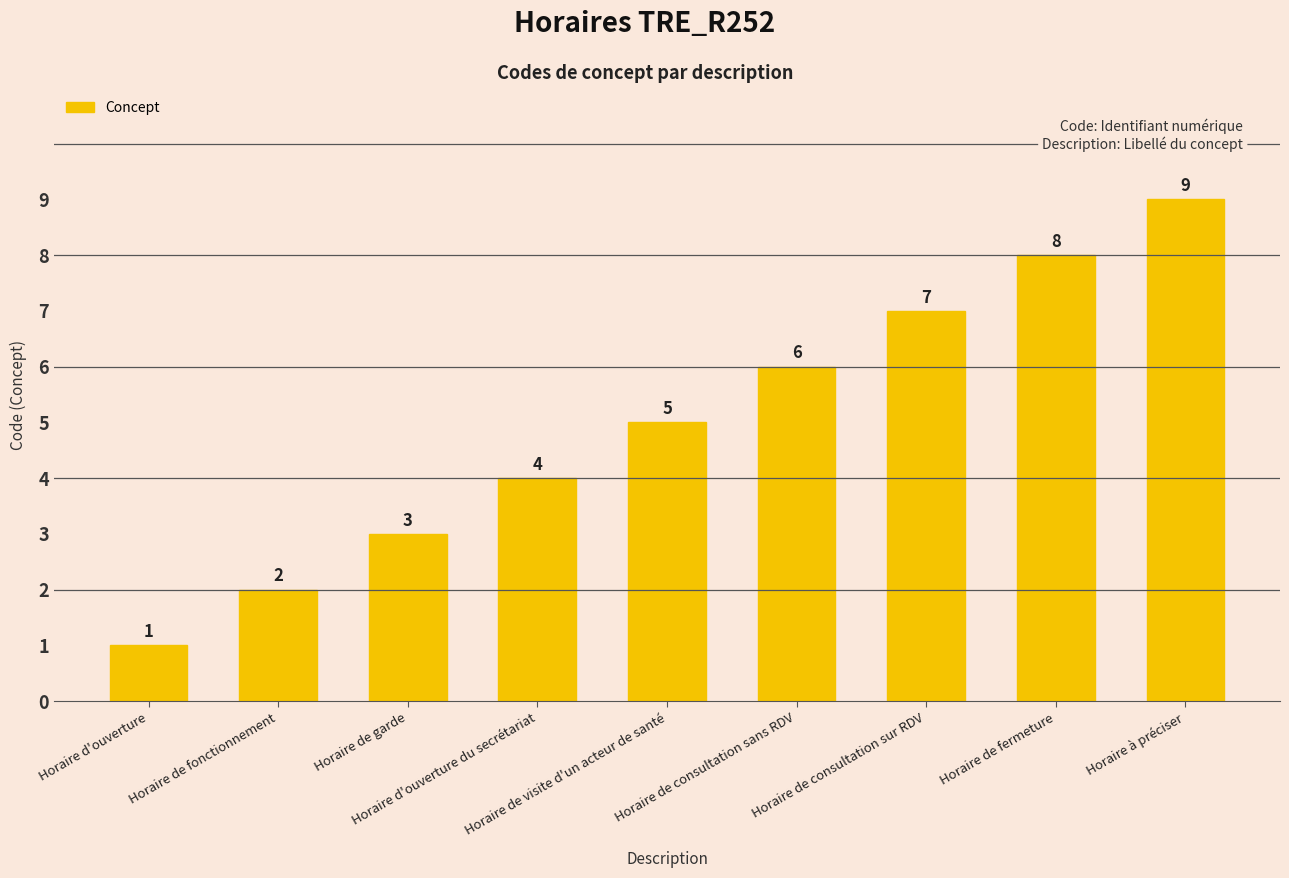

Rank the categories by value from lowest to highest.

Horaire d'ouverture, Horaire de fonctionnement, Horaire de garde, Horaire d'ouverture du secrétariat, Horaire de visite d'un acteur de santé, Horaire de consultation sans RDV, Horaire de consultation sur RDV, Horaire de fermeture, Horaire à préciser